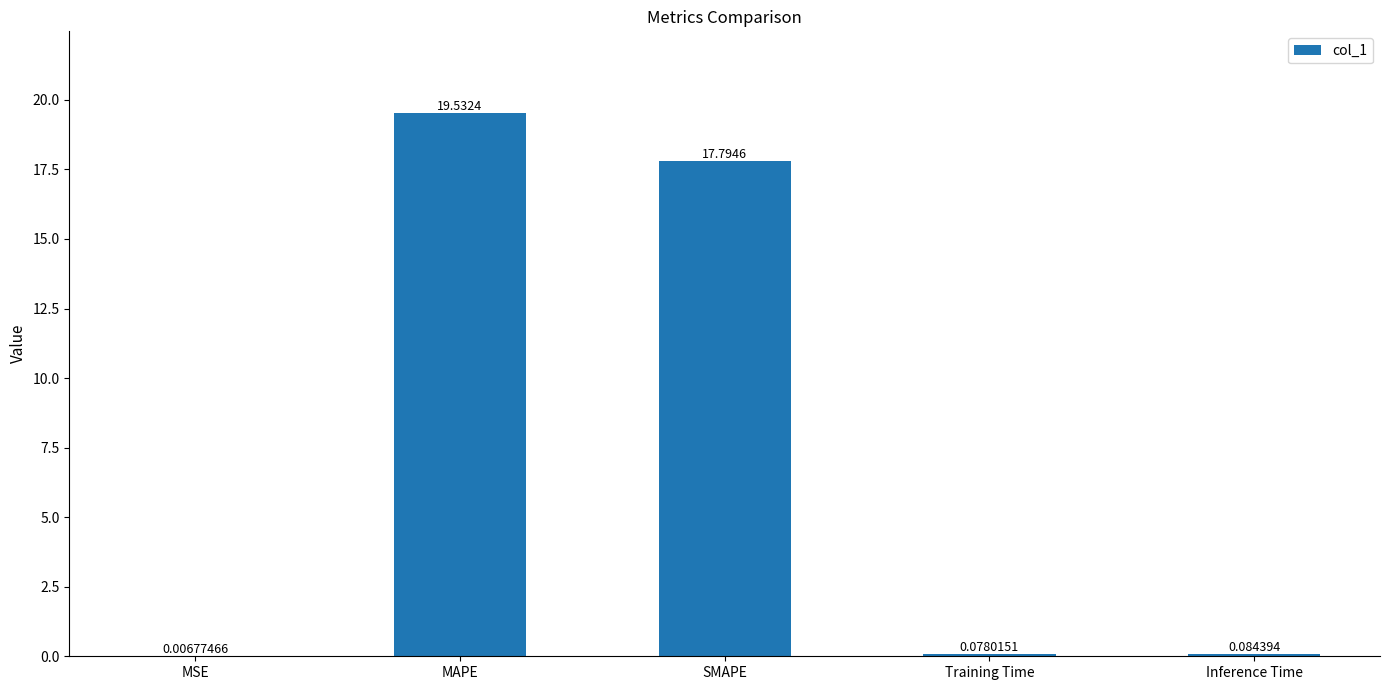

Are the bars horizontal?

No